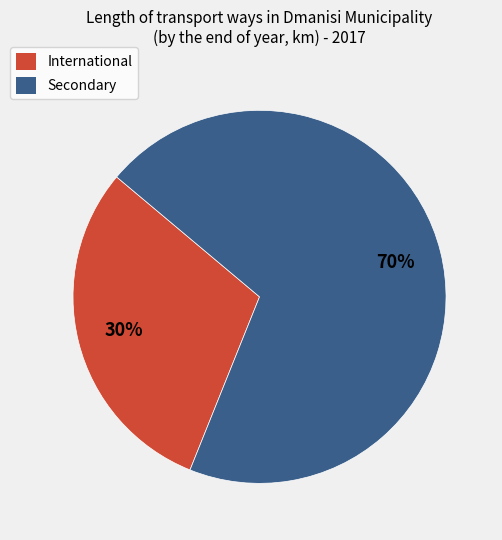

What is the smallest slice in the pie chart?

International